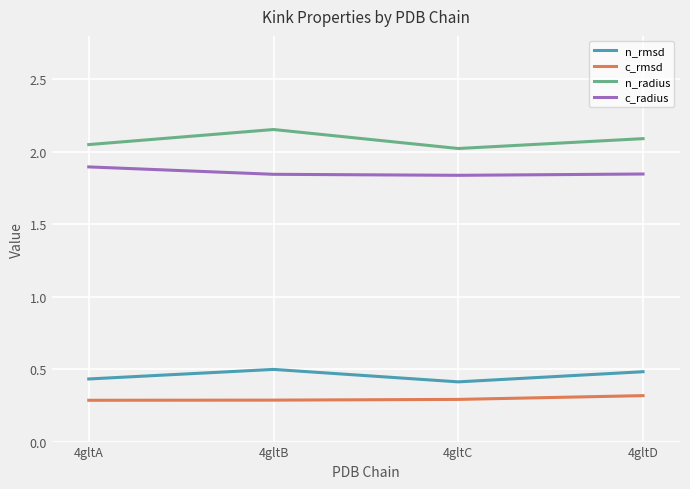

What value does the n_rmsd series have at 4gltD?

0.5